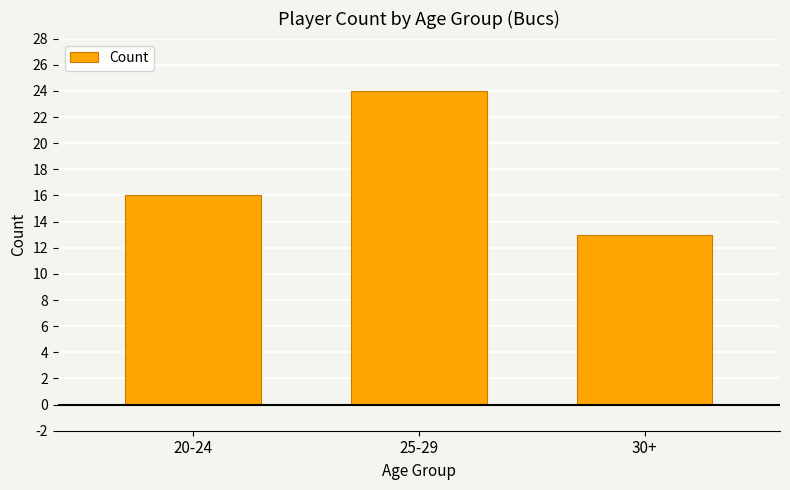

Does the chart contain any negative values?

No